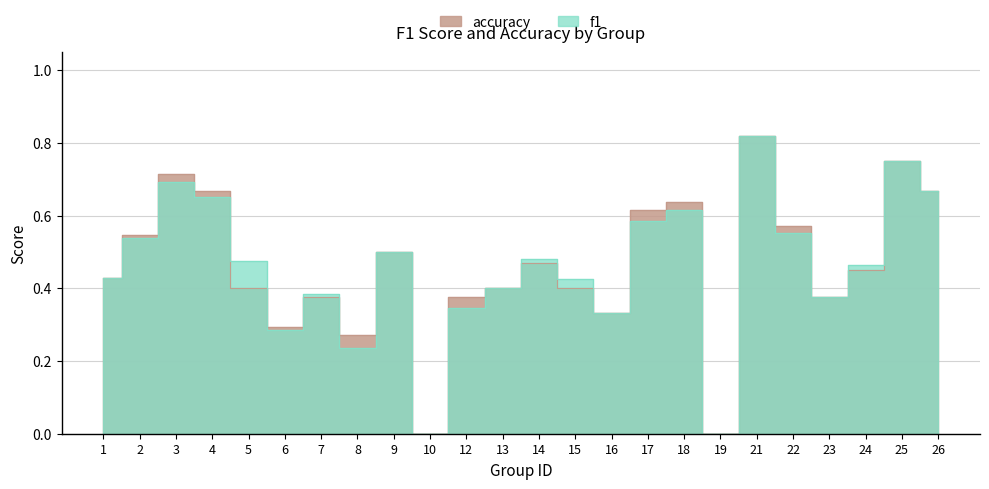

Reading right to left, list all the values displayed in this chart.

f1: 0.7	0.8	0.5	0.4	0.6	0.8	0.0	0.6	0.6	0.3	0.4	0.5	0.4	0.3	0.0	0.5	0.2	0.4	0.3	0.5	0.7	0.7	0.5	0.4
accuracy: 0.7	0.8	0.5	0.4	0.6	0.8	0.0	0.6	0.6	0.3	0.4	0.5	0.4	0.4	0.0	0.5	0.3	0.4	0.3	0.4	0.7	0.7	0.5	0.4